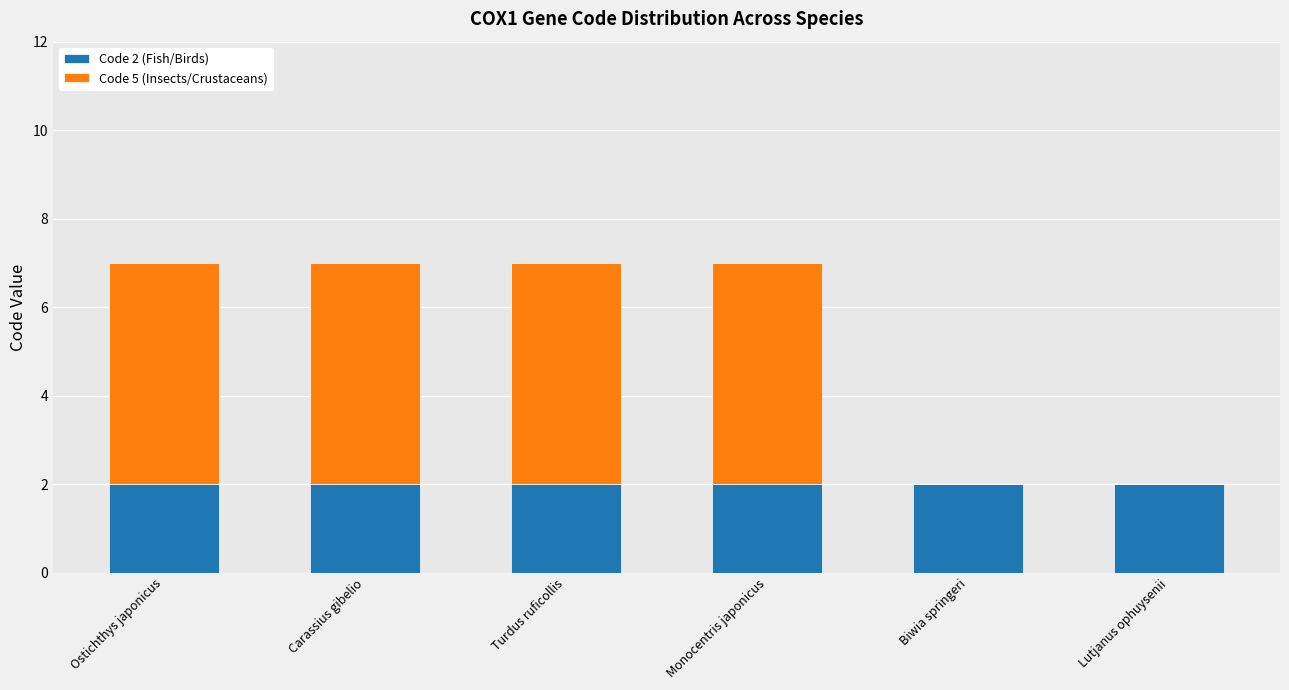

Is it true that Code 2 (Fish/Birds) equals 1 at Lutjanus ophuysenii?

False